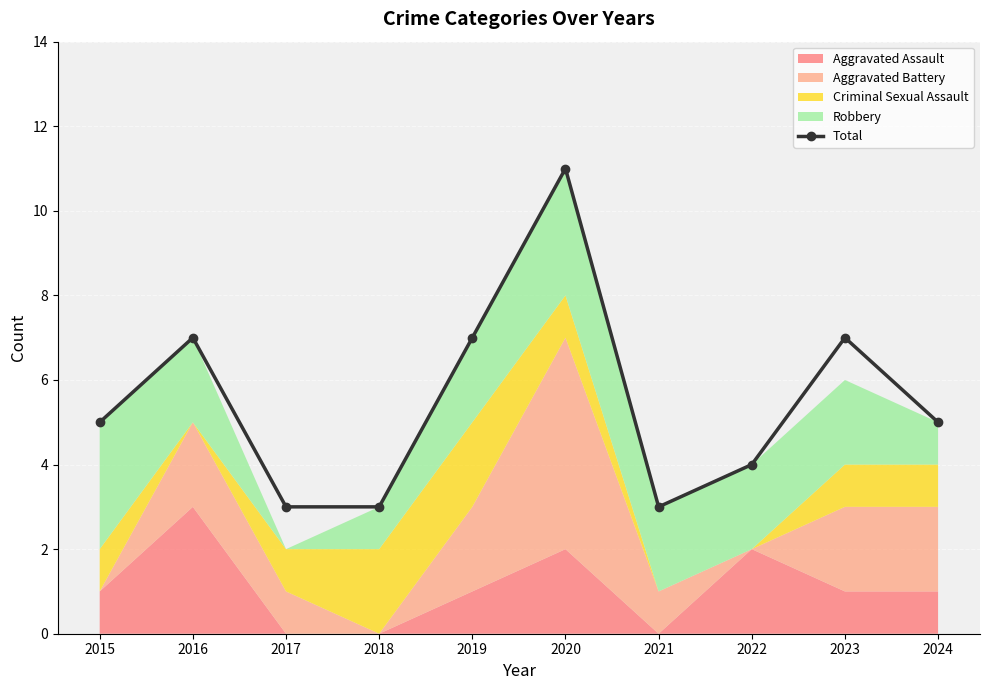

What is the difference between the maximum and minimum values?

8